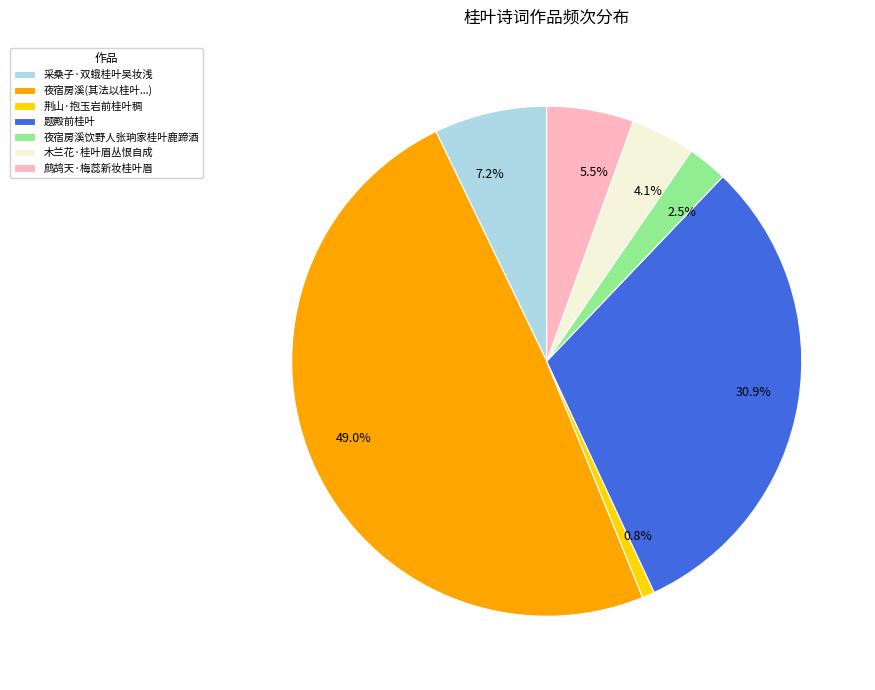

What percentage do 题殿前桂叶 and 木兰花·桂叶眉丛恨自成 together represent?

35.0%